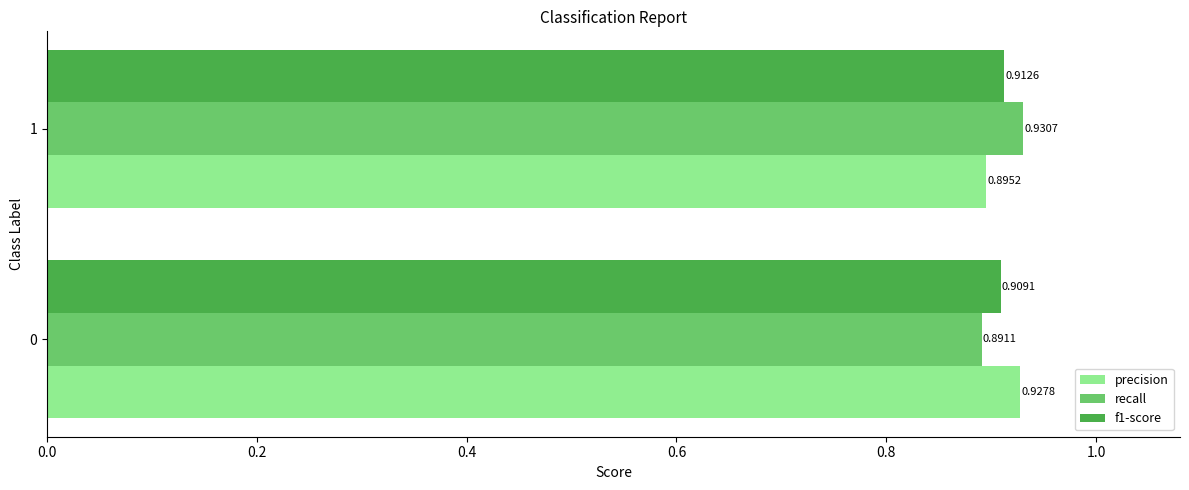

Which series has the widest spread of values?

recall